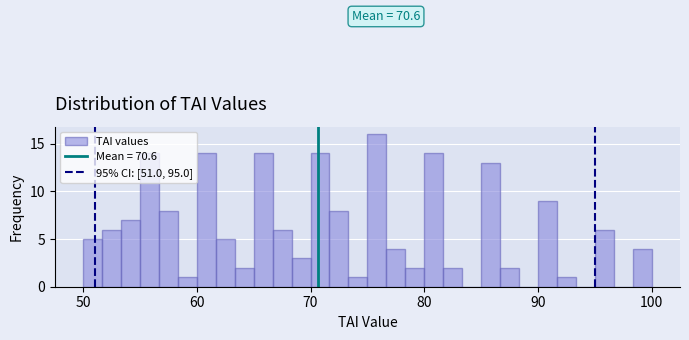

Around what value on the x-axis is the tallest bar? Give the approximate position of its centre, as read against the axis.

76